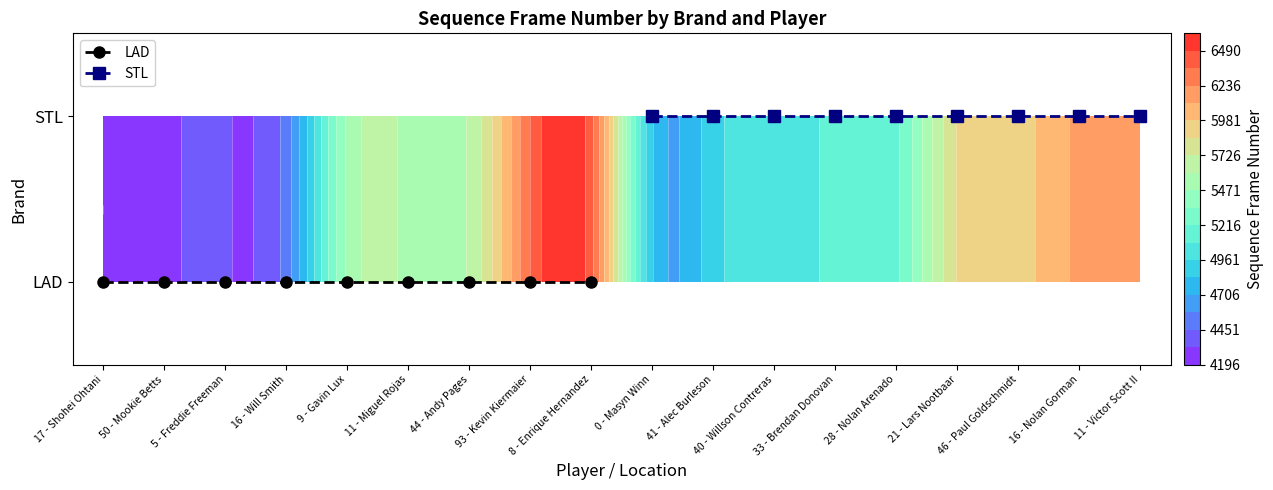

Is it true that LAD equals 0 at 8 - Enrique Hernandez?

True